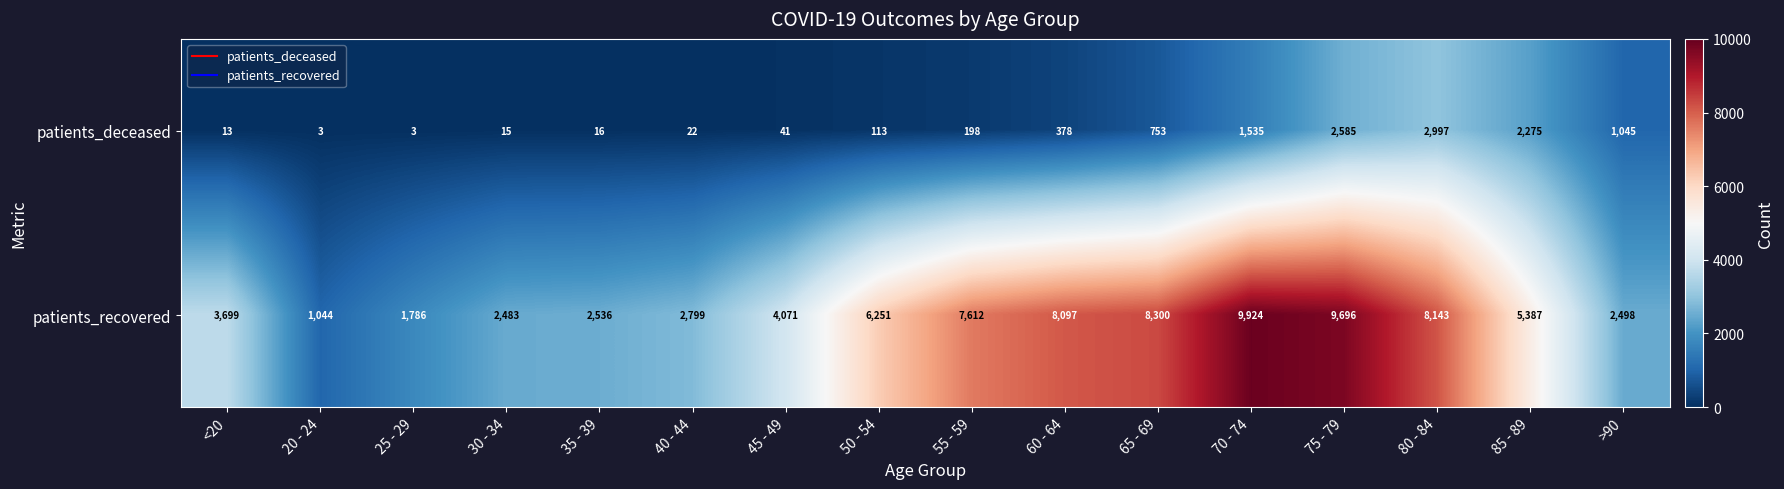

The patients_deceased series shows 2997 at 80 - 84. True or false?

True